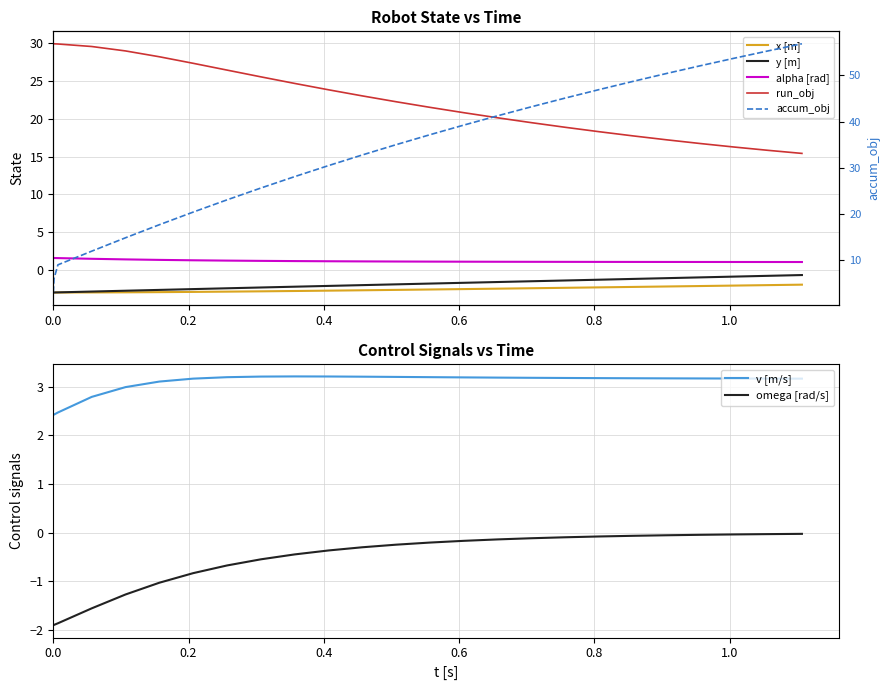

Which series has the largest total across all categories?

y